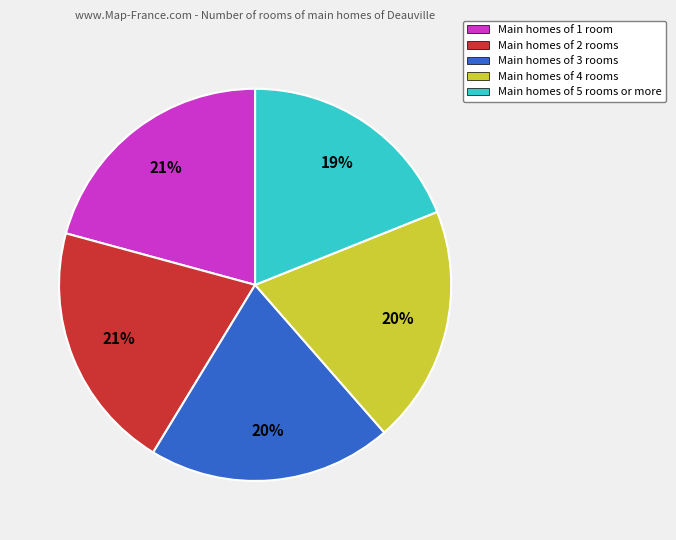

Is there a majority slice in this chart?

No